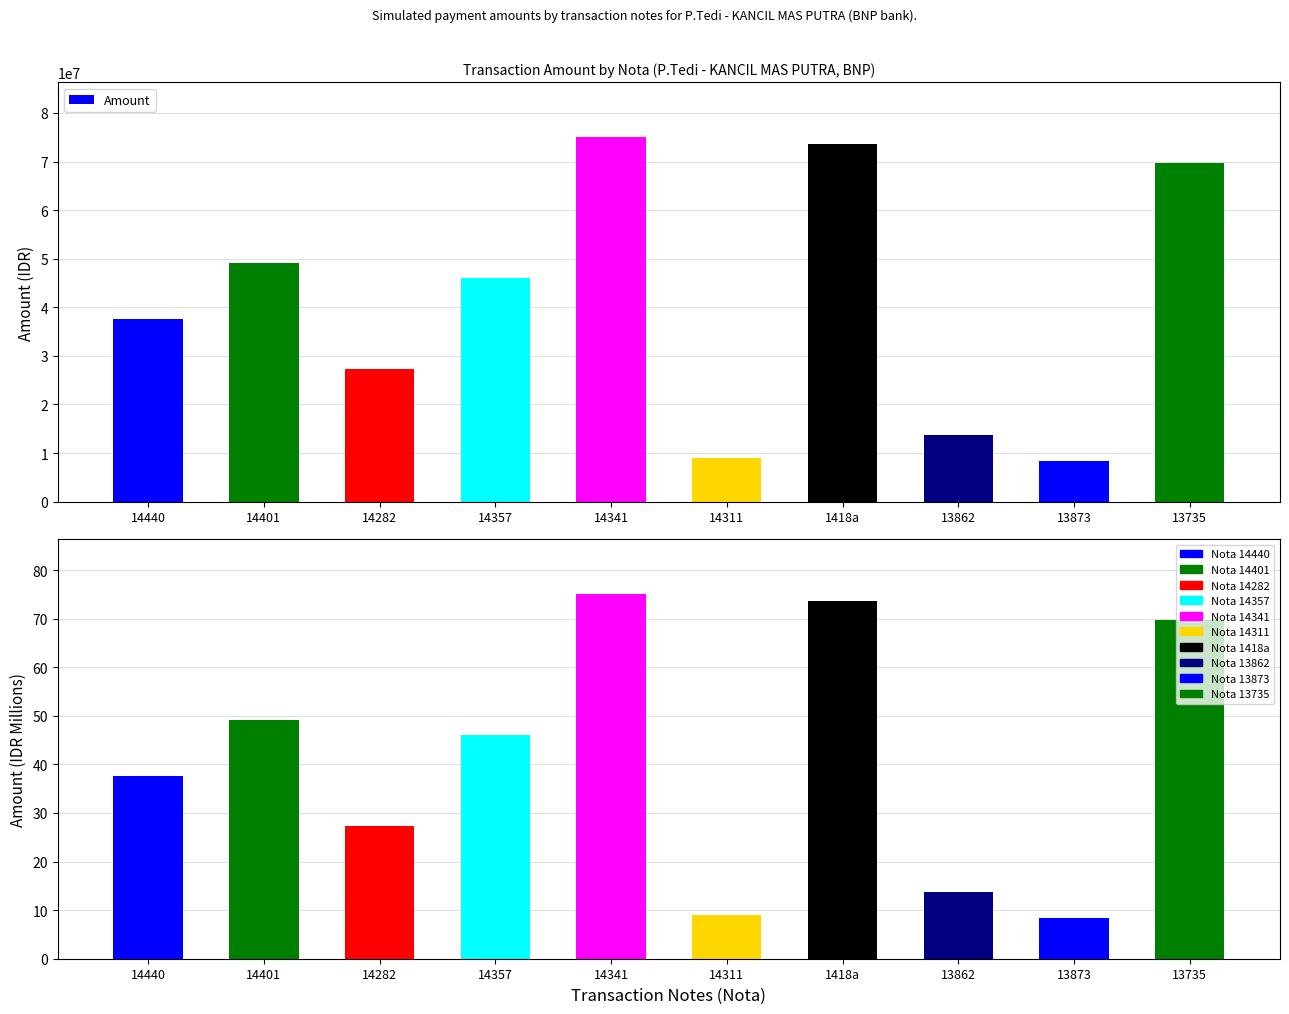

Reading right to left, what are all the values shown in this chart?

Amount: 13735=69796000.0	13873=8300000.0	13862=13750000.0	1418a=73660000.0	14311=9050000.0	14341=75044000.0	14357=46025000.0	14282=27337000.0	14401=49075000.0	14440=37685000.0
Amount (Millions): 13735=69.8	13873=8.3	13862=13.8	1418a=73.7	14311=9.1	14341=75.0	14357=46.0	14282=27.3	14401=49.1	14440=37.7